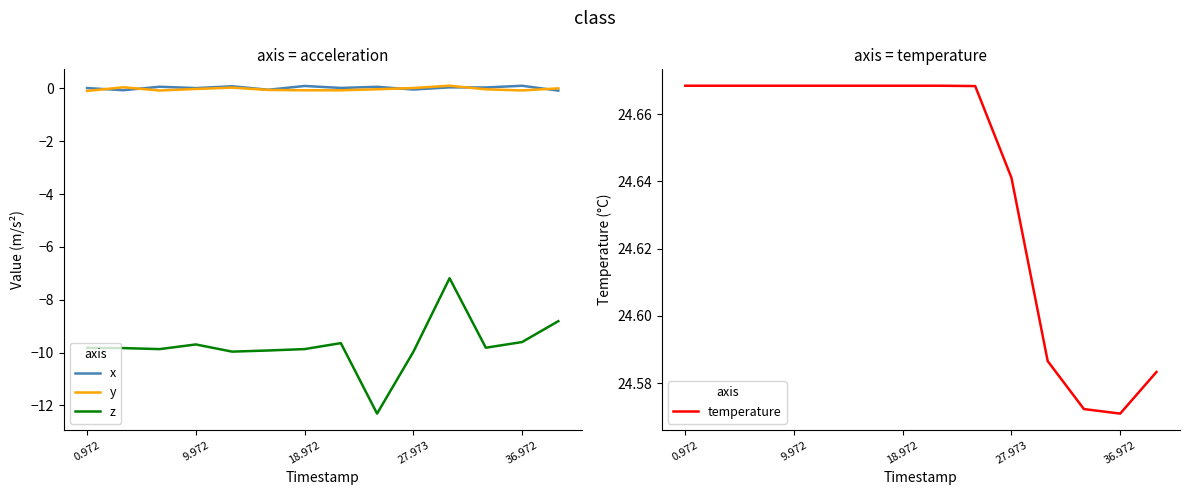

Which series has the largest total across all categories?

temperature